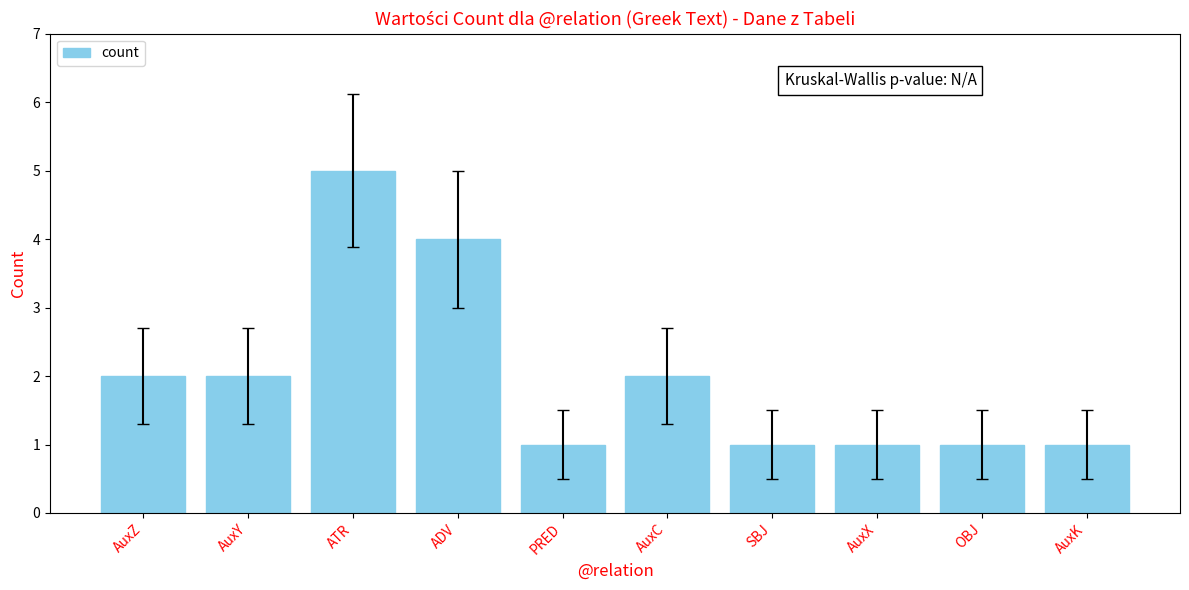

Which has a higher value, ADV or AuxY?

ADV